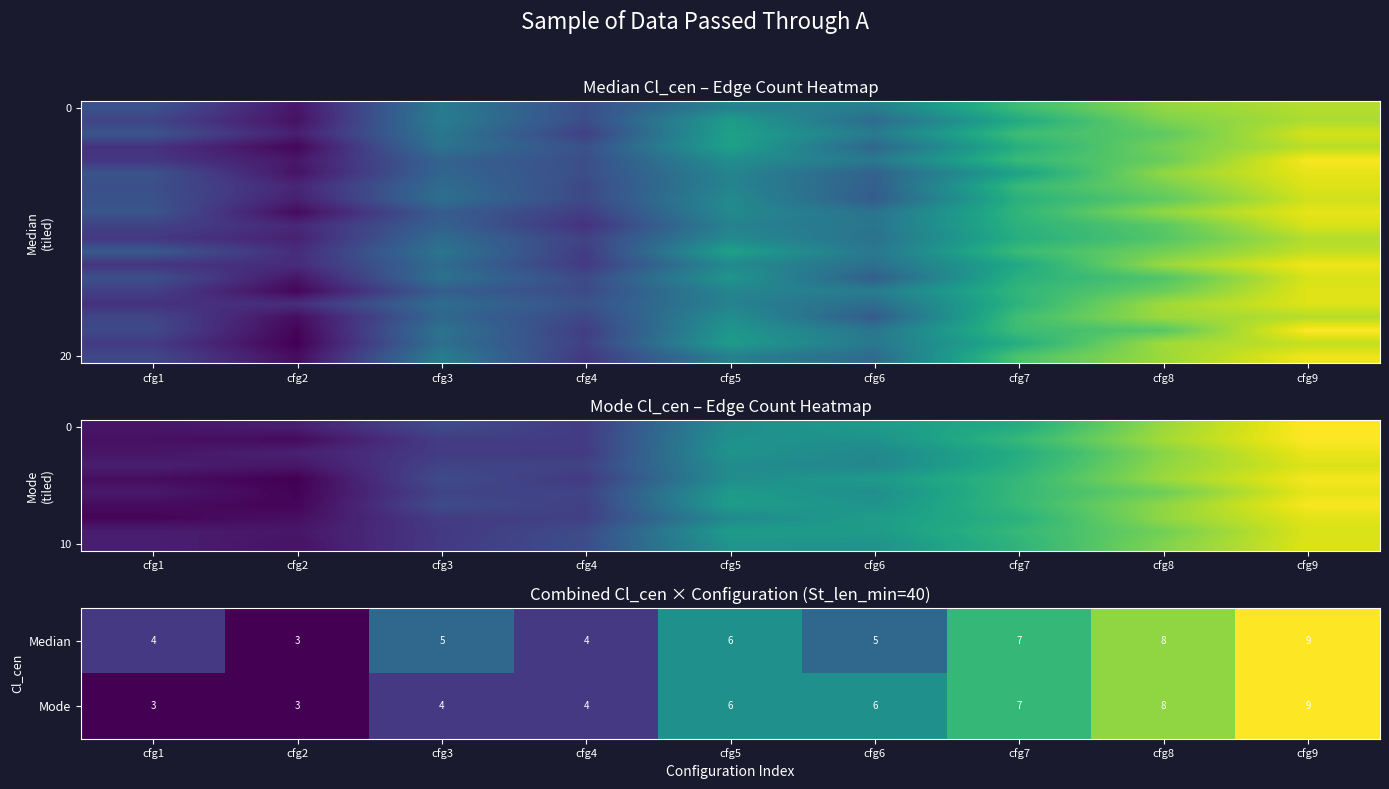

Count the Mode values in the range 4 to 7.

5